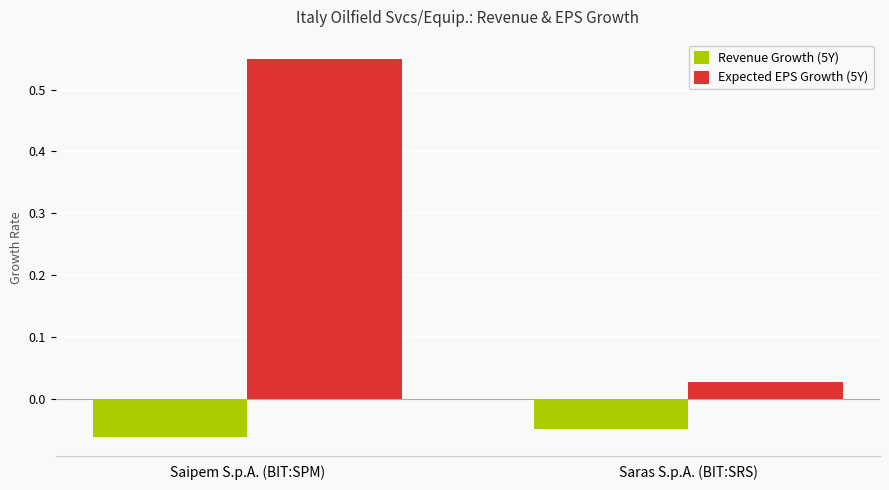

What position from the left is Saras S.p.A. (BIT:SRS)?

2